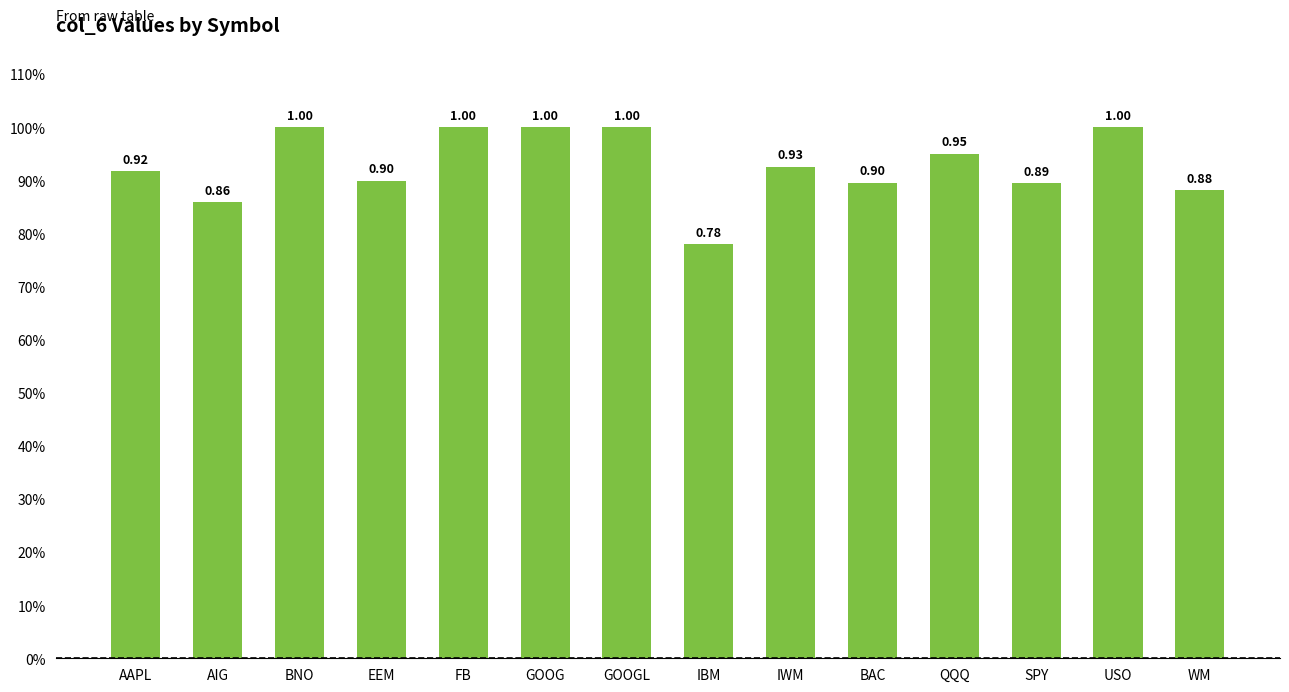

Is it true that the value at SPY is 0.9?

True